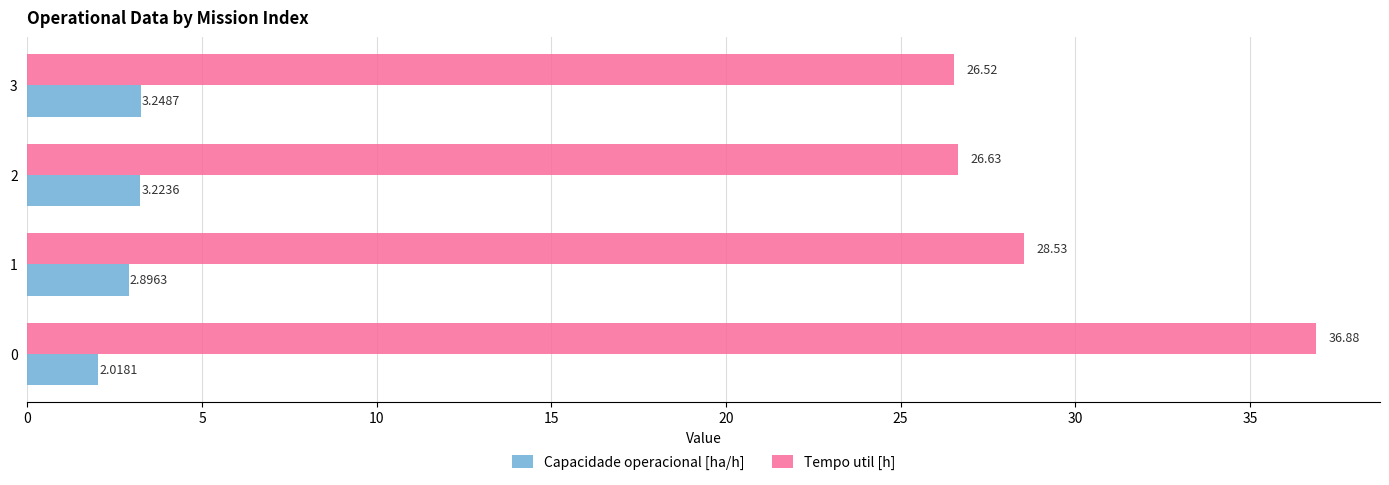

At how many categories does at least one series exceed 15?

4